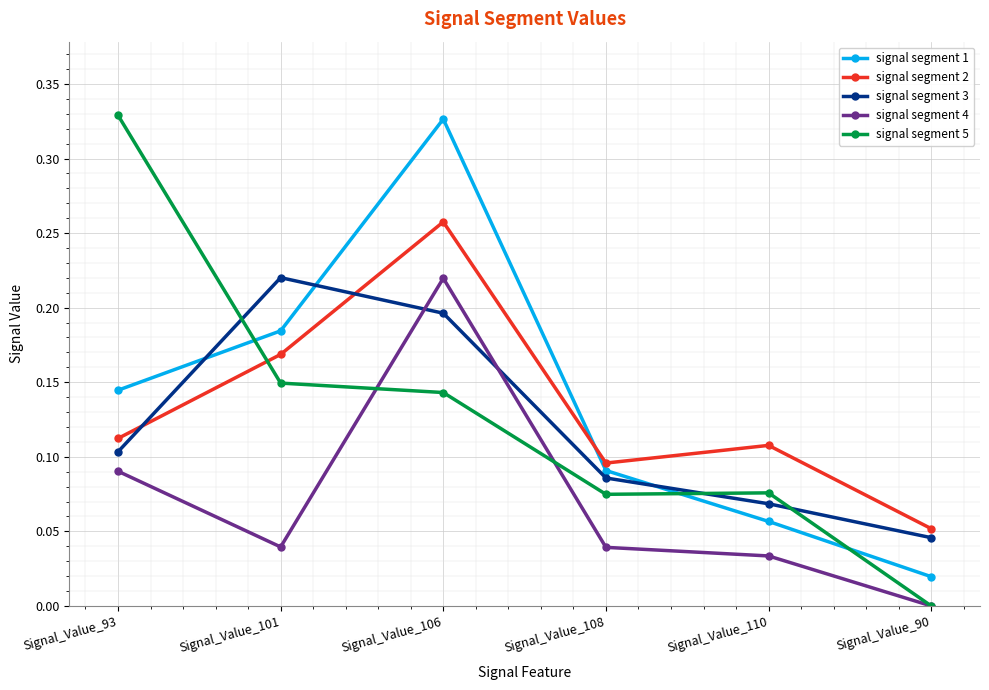

Which label corresponds to the smallest value in the chart?

Signal_Value_90